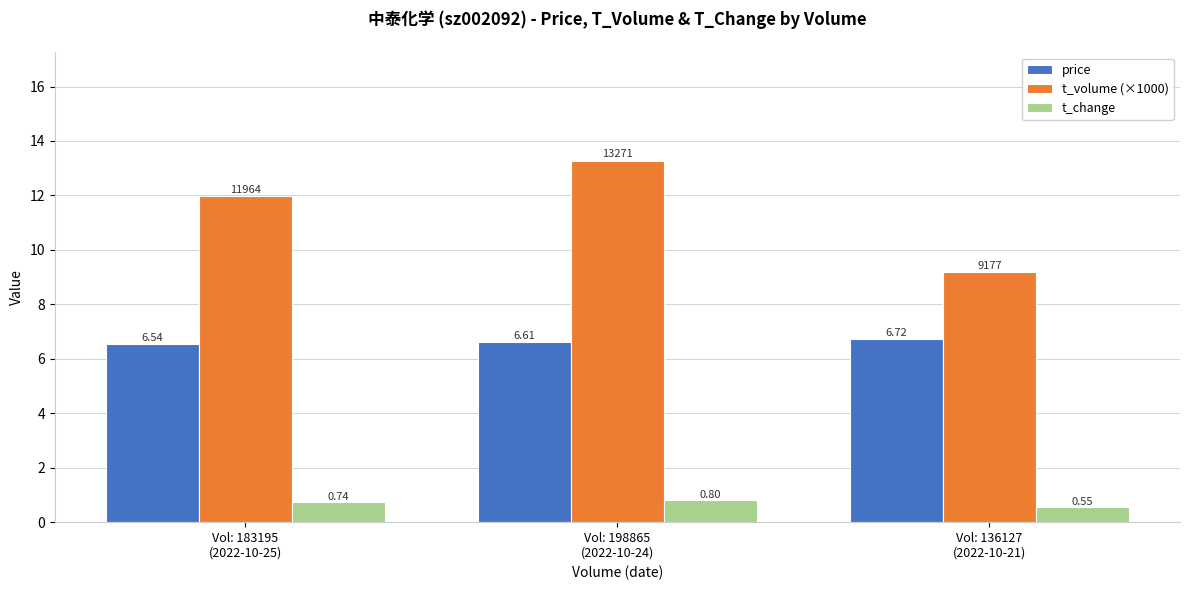

List the series in order of their peak value, lowest first.

t_change, price, t_volume (×1000)